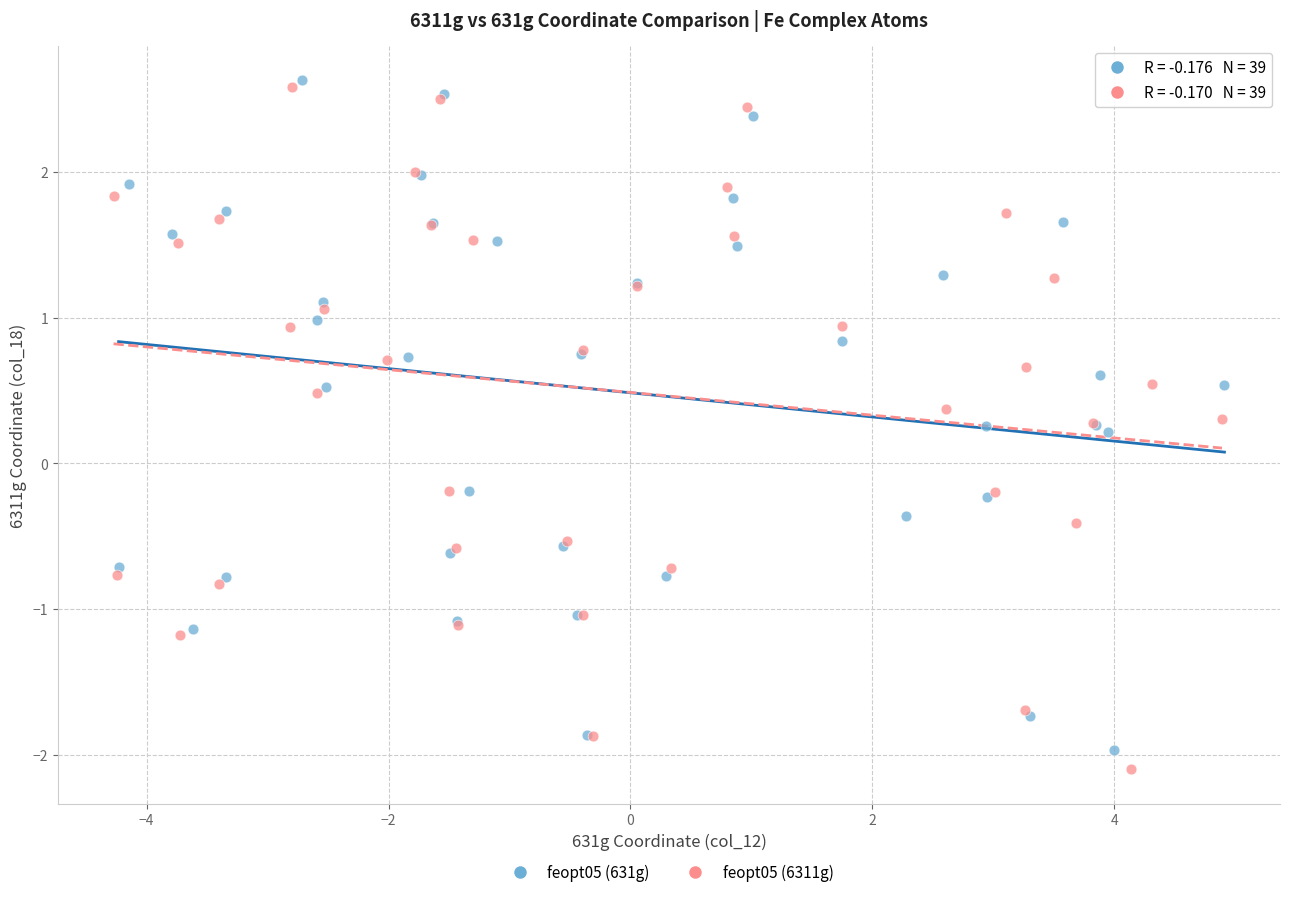

Which series reaches the maximum Y coordinate?

feopt05 (631g)